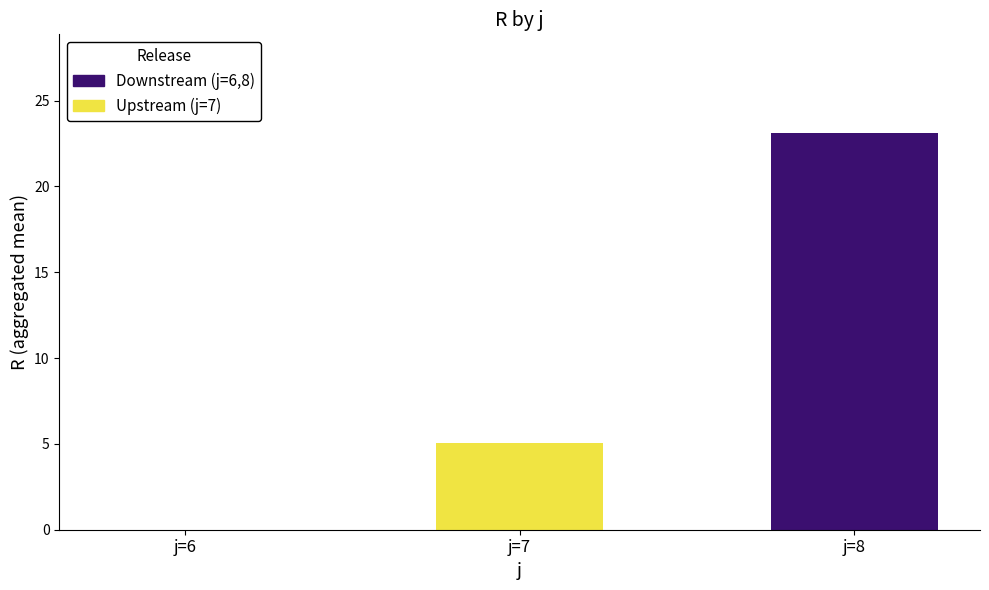

Are the bars horizontal?

No